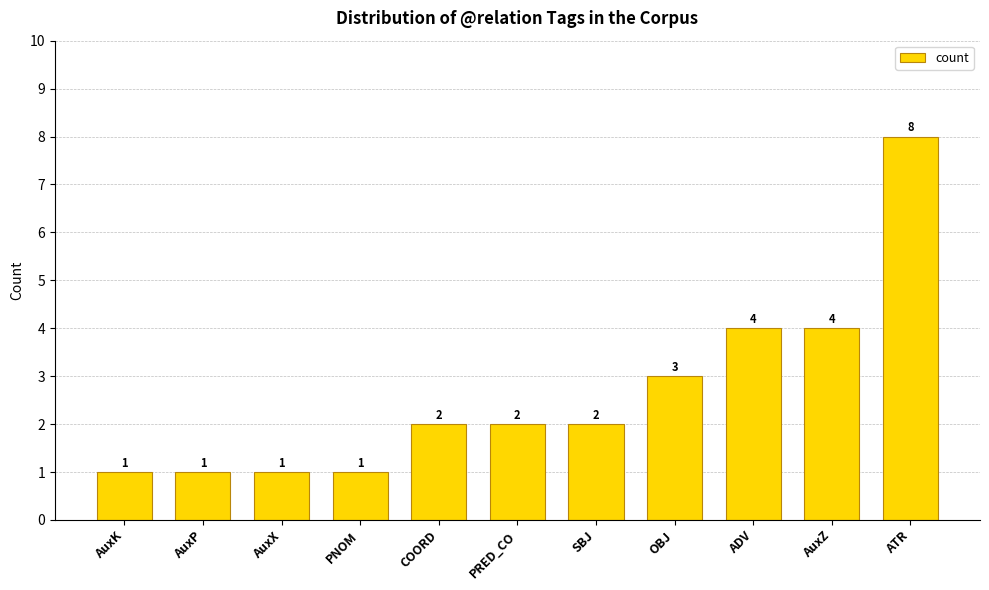

What is the difference between the maximum and minimum values?

7